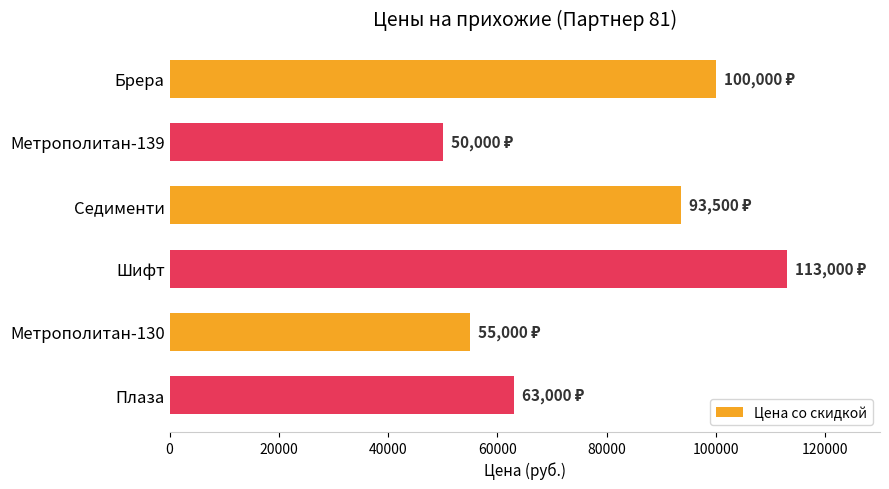

What is the change in value from Метрополитан-139 to Шифт?

+63000